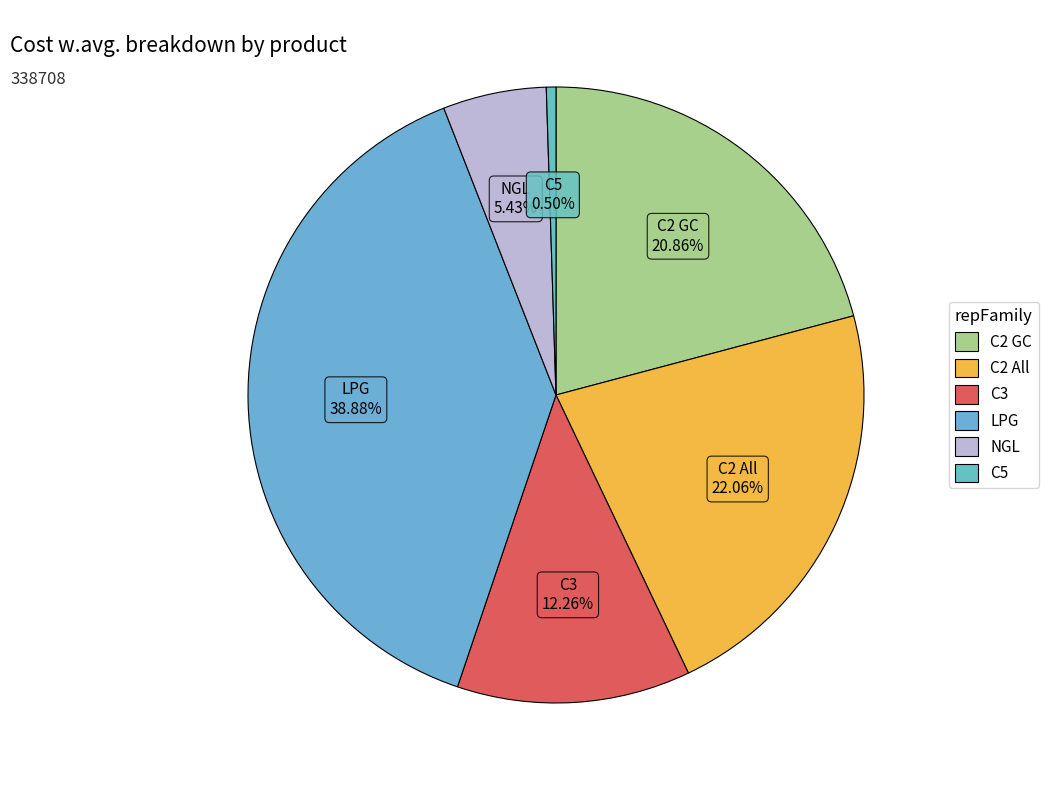

Count the number of slices in the pie.

6